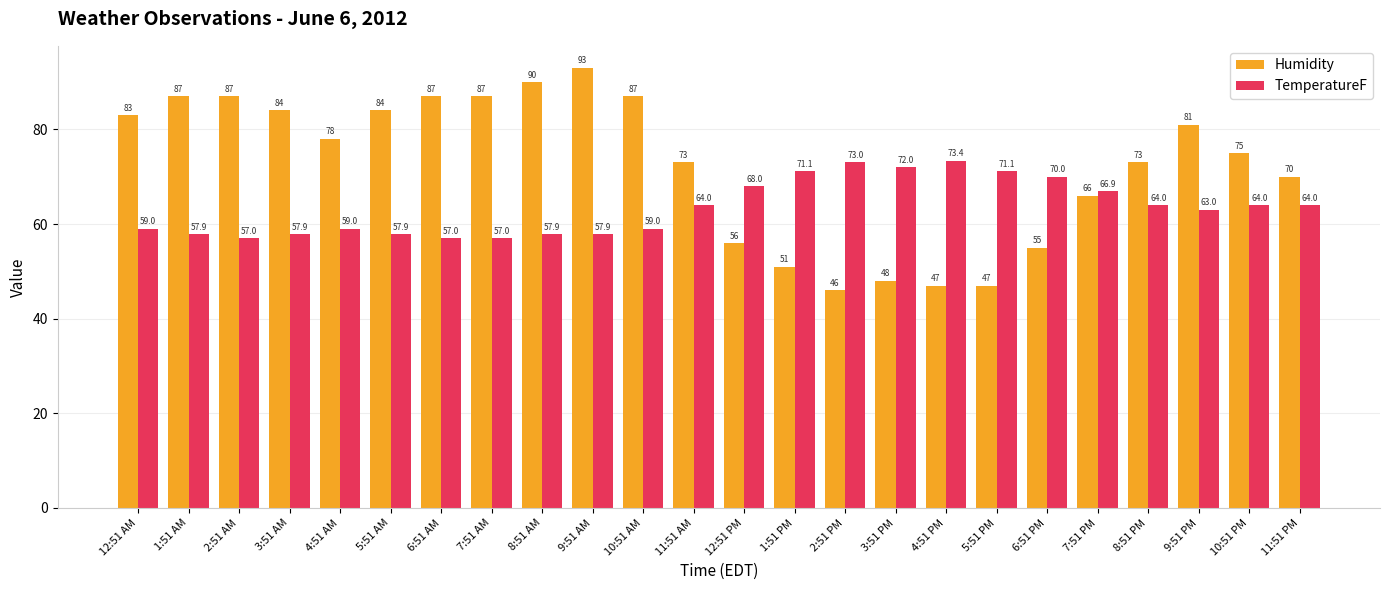

List the series in order of their peak value, lowest first.

TemperatureF, Humidity